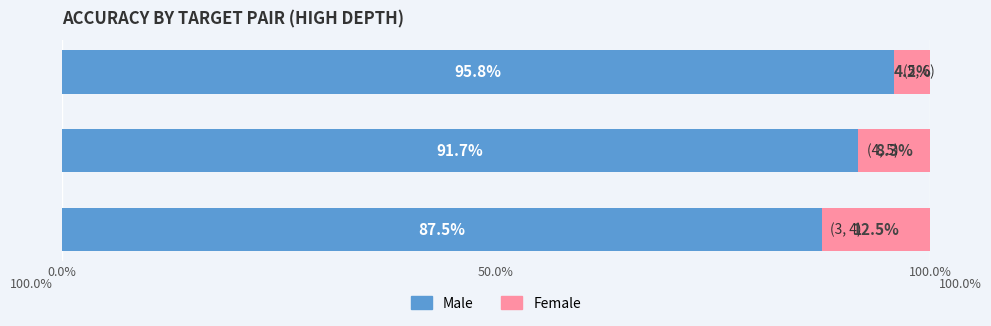

What are all the series names shown in the legend?

Male, Female